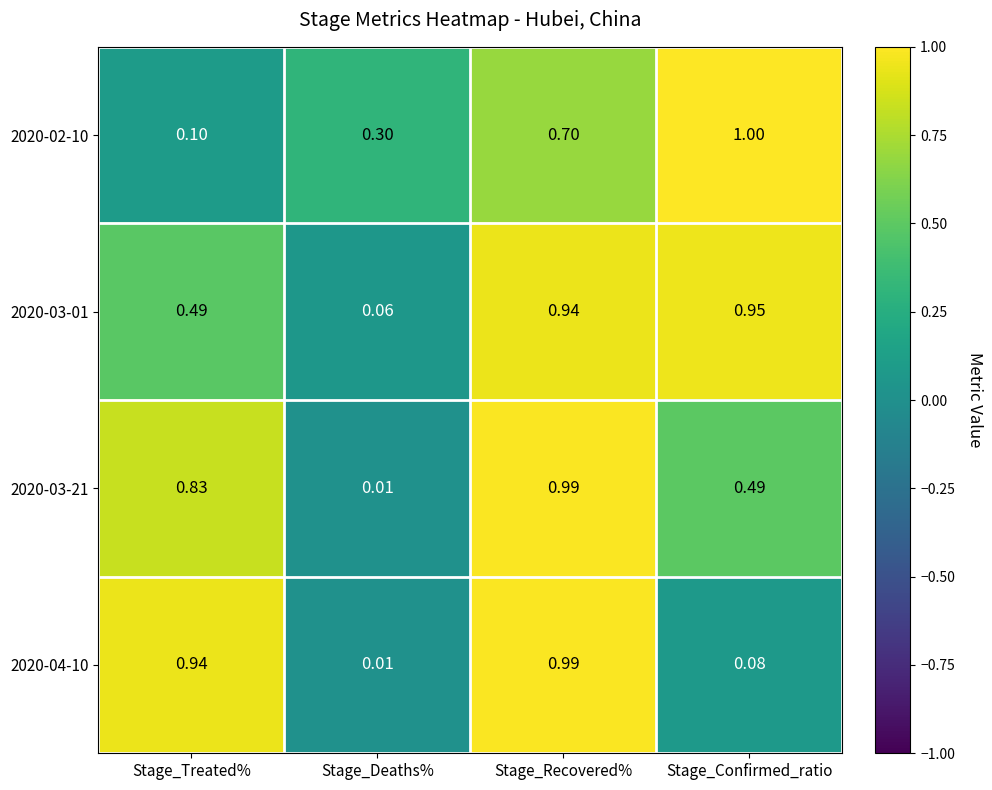

Where is 2020-03-21 nearest to the value 0?

Stage_Deaths%